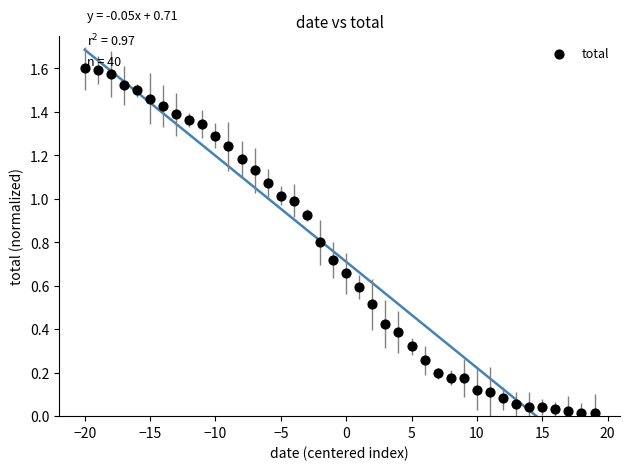

How many data points are displayed?

40